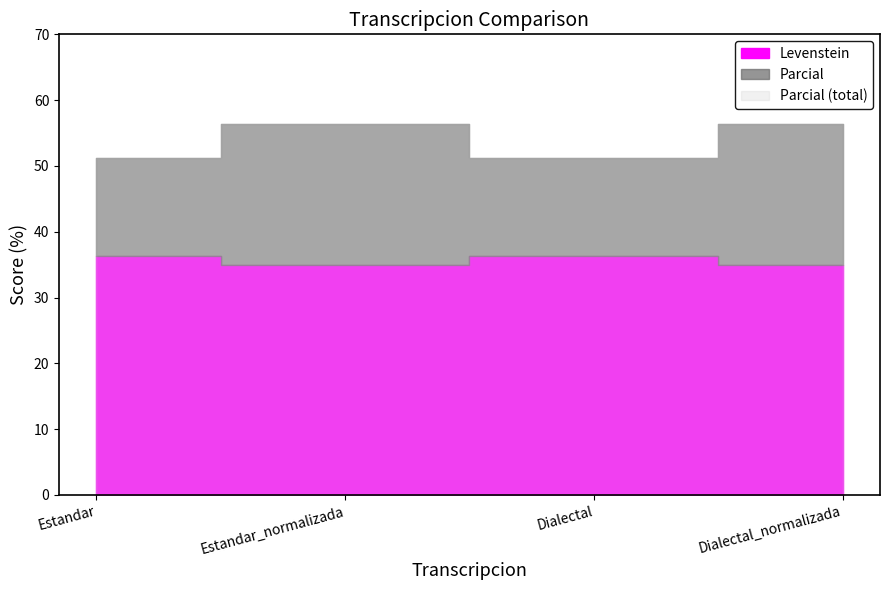

What is the difference between the Parcial values at Estandar_normalizada and Dialectal?

5.1